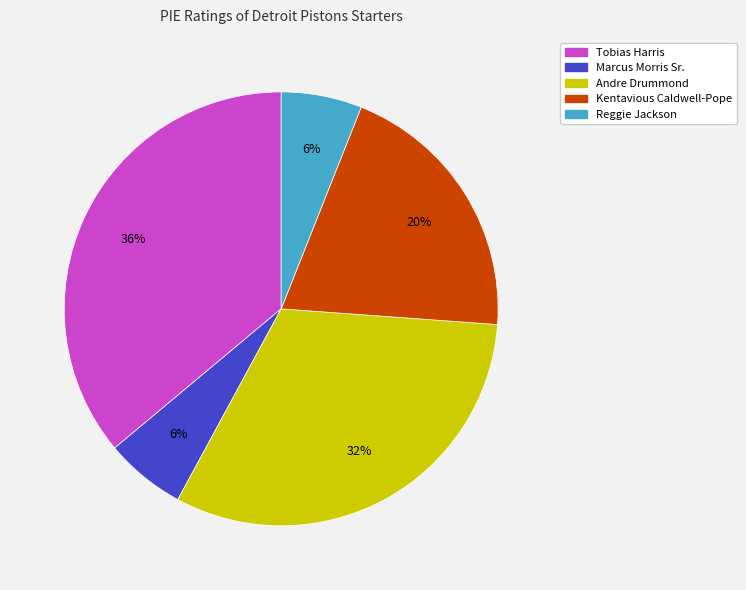

What percentage is the Marcus Morris Sr. slice, to the nearest percent?

6%